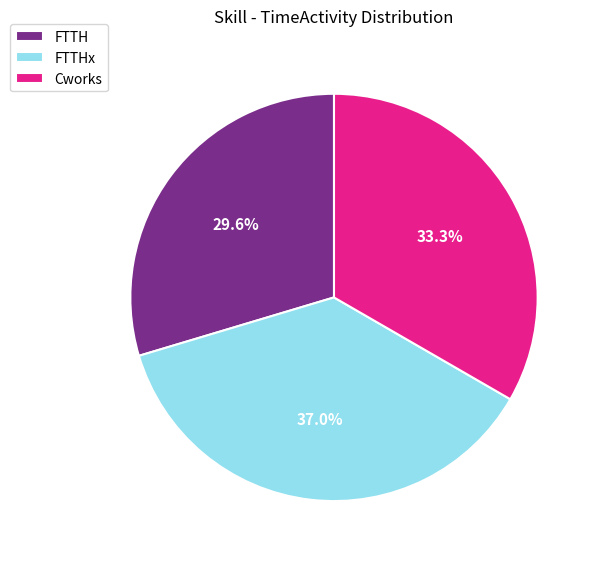

To the nearest percent, what percentage of the pie is FTTH?

30%